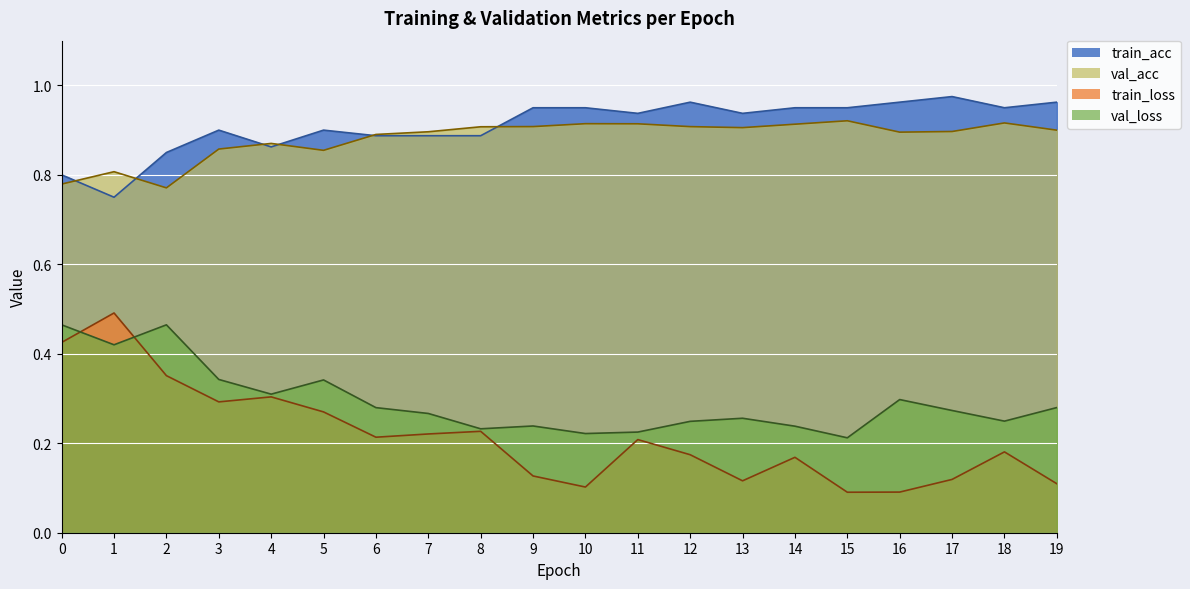

How many interior local valleys does the train_loss series have?

5